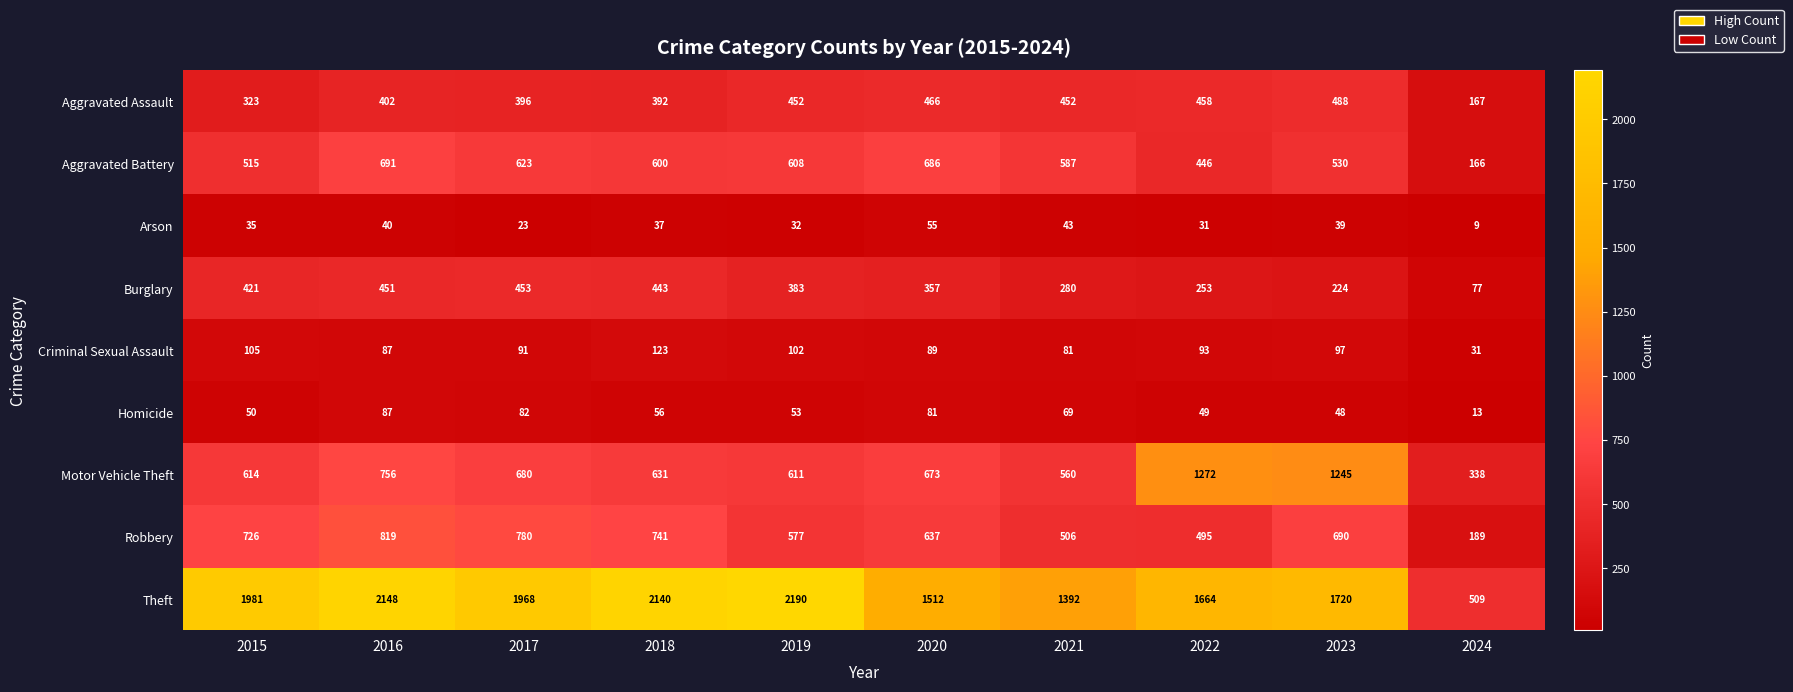

The Aggravated Assault series shows 822 at 2023. True or false?

False